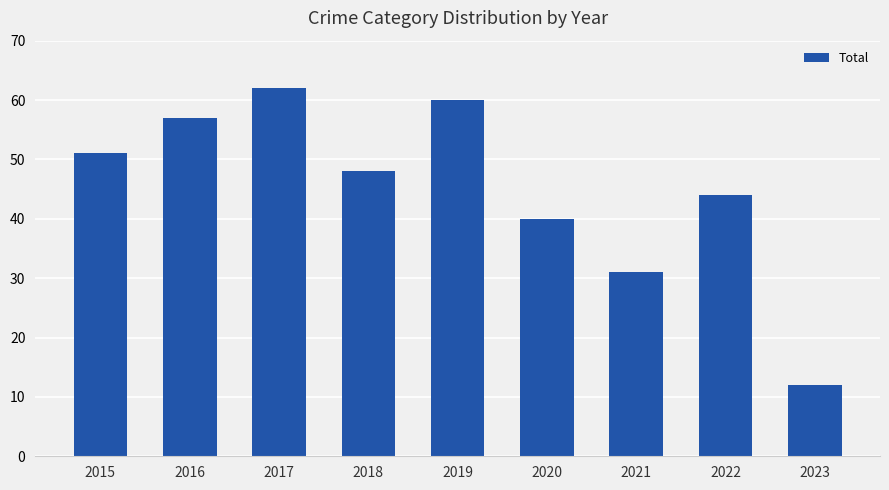

What is the approximate value at 2020, to the nearest 5?

40